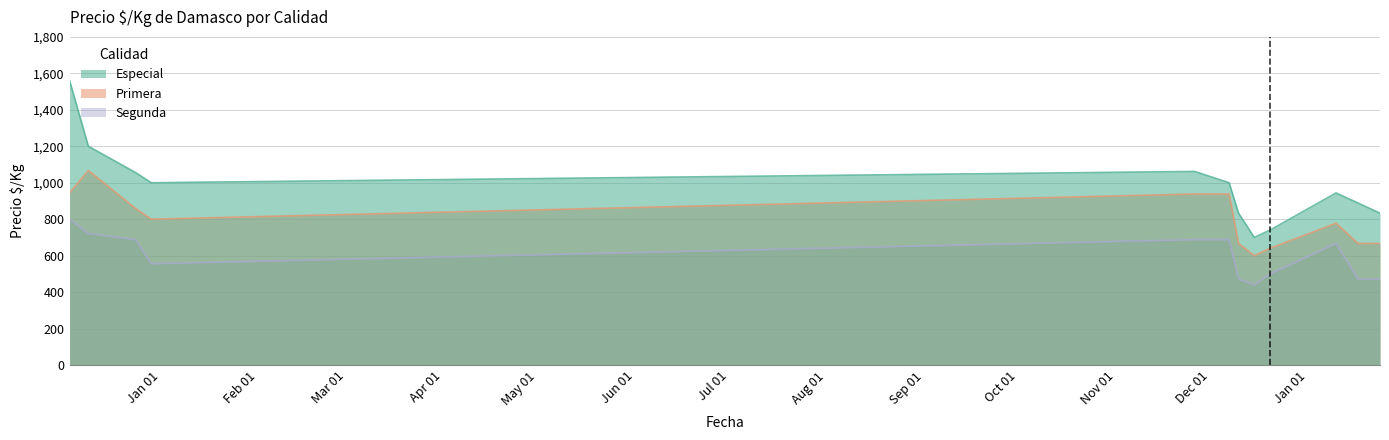

How many lines are shown in the chart?

3